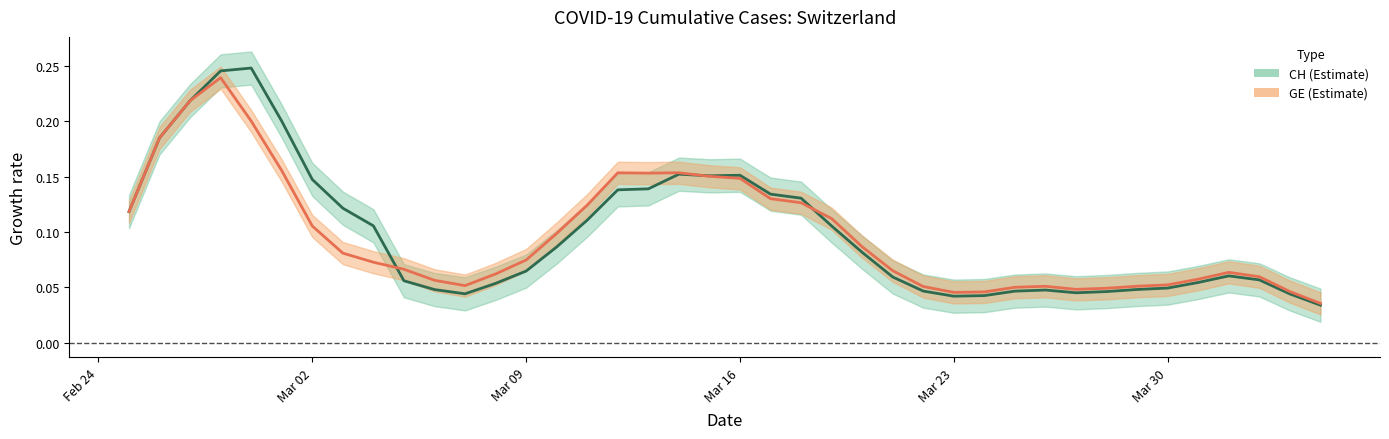

How many lines are shown in the chart?

2